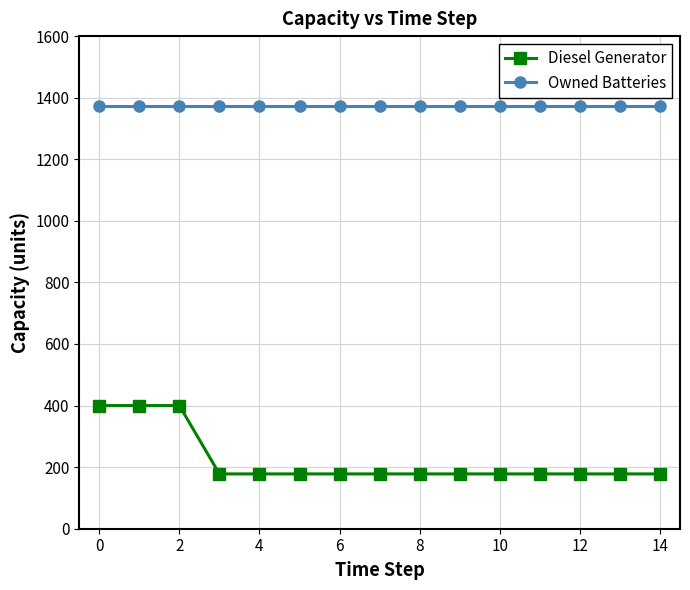

What is the sum of all Owned Batteries values?

20610